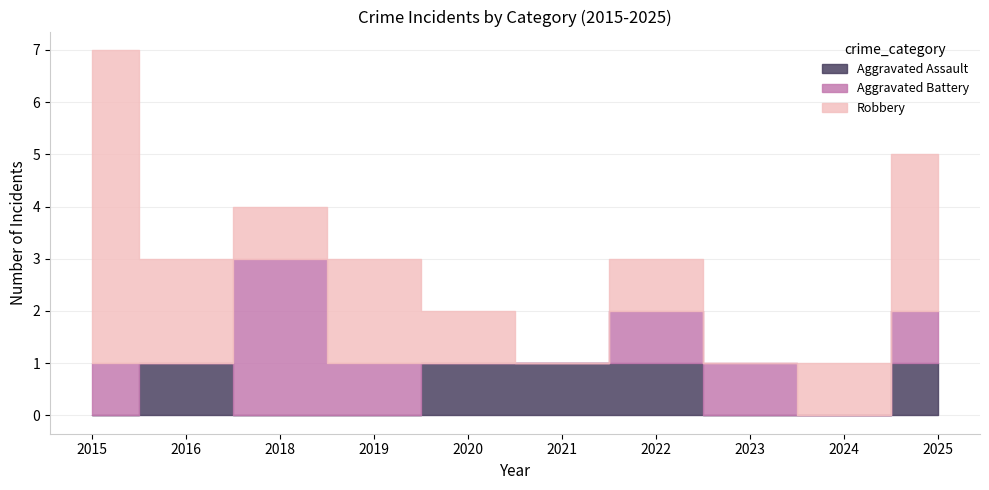

True or false: Robbery and Aggravated Assault cross at least once.

False